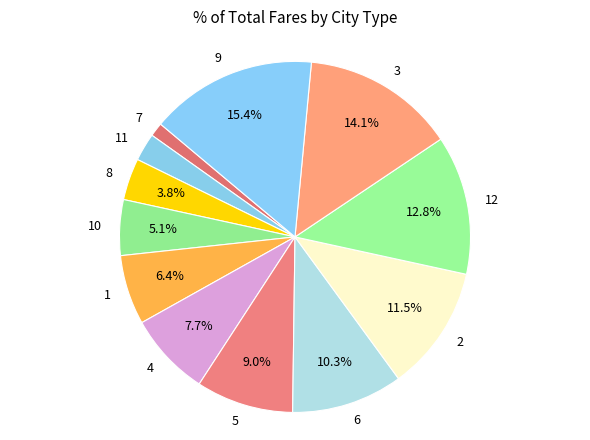

What portion of the pie excludes 12?

87.2%